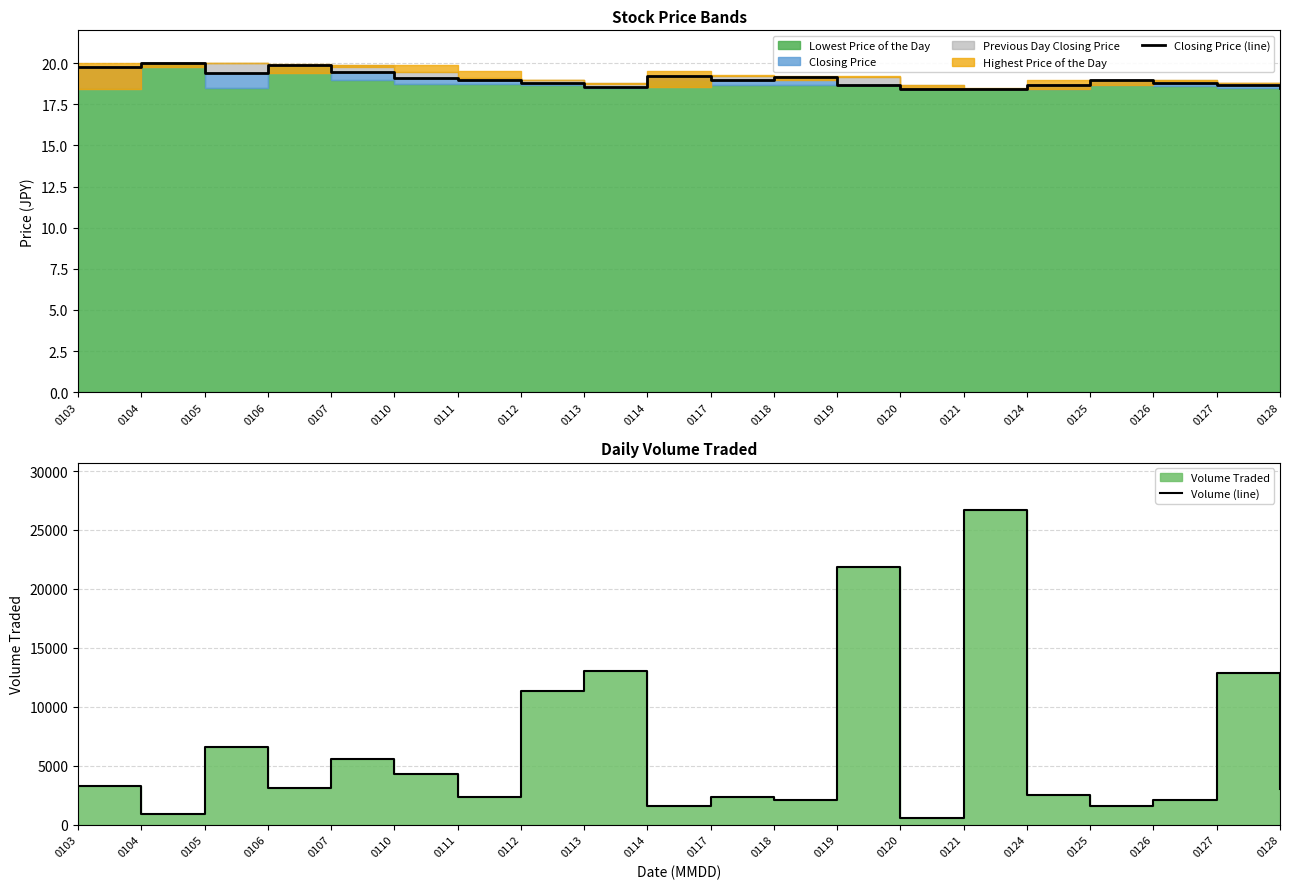

The value of Volume (line) at 0105 is 3189.7. True or false?

False